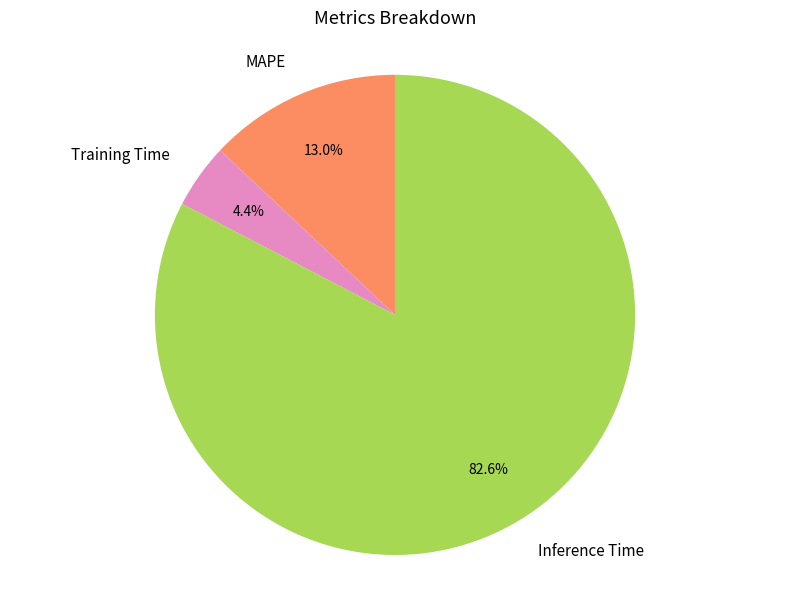

True or false: Inference Time accounts for 77% of the total.

False